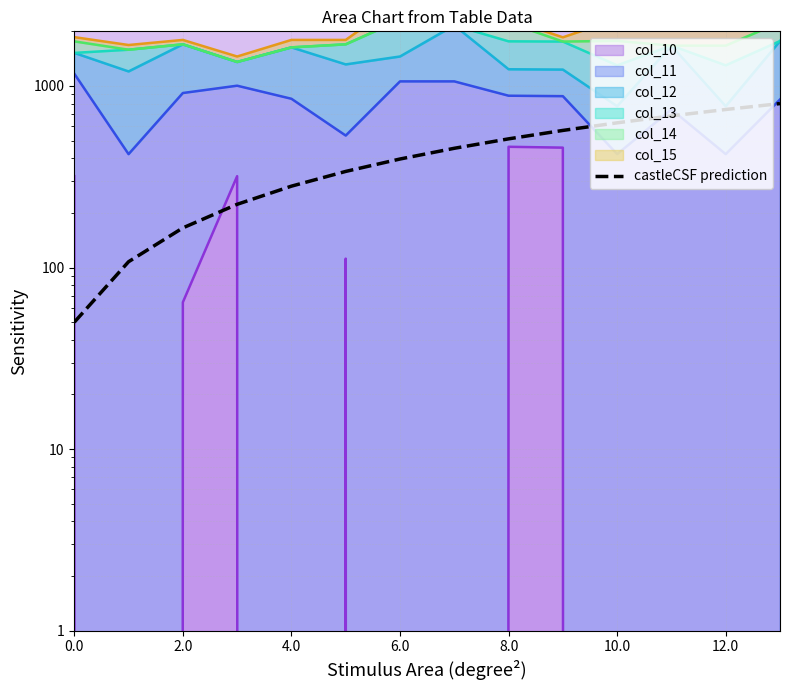

How many lines are shown in the chart?

1